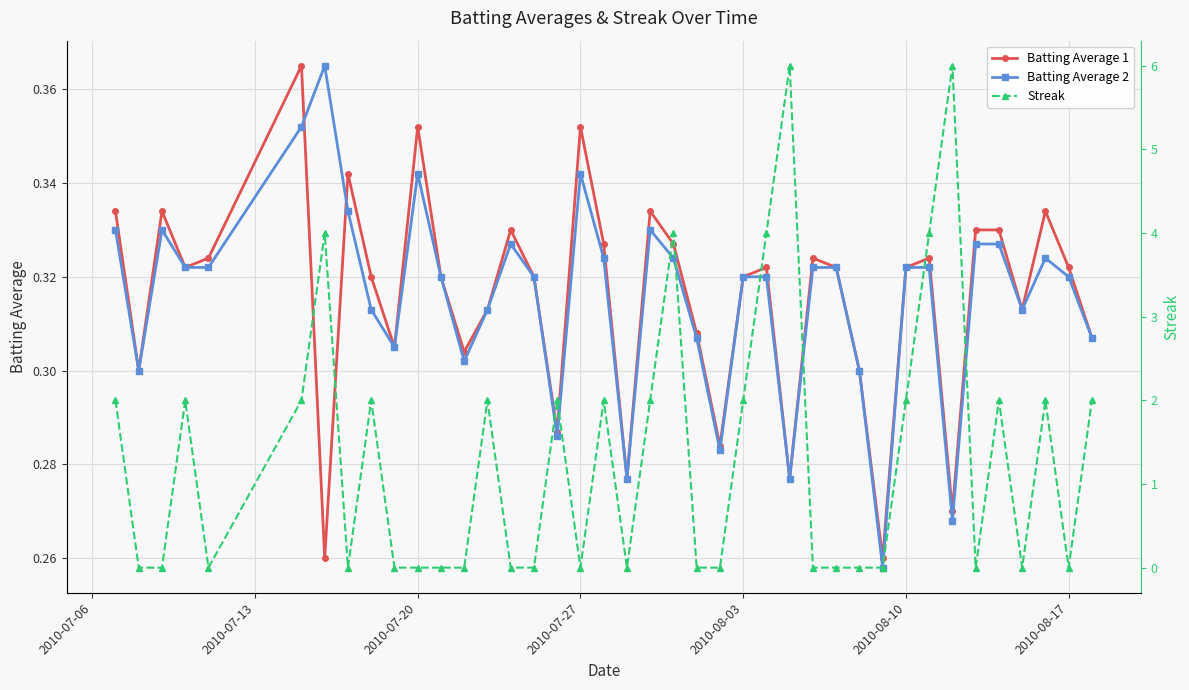

Which series has the widest spread of values?

Streak